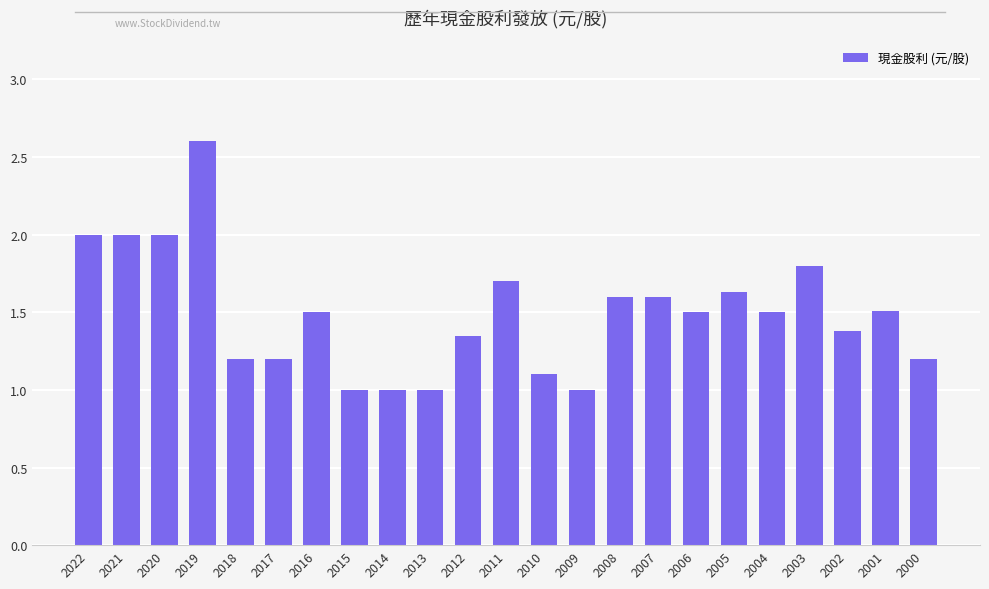

True or false: the data shows 2.1 at 2016.

False